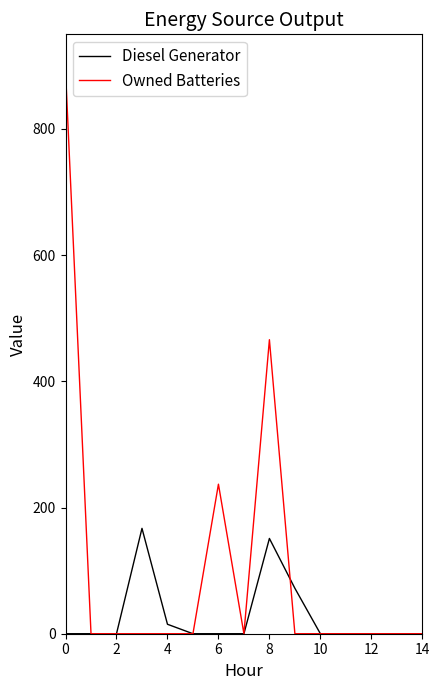

Reading left to right, extract all data points from this chart.

Diesel Generator: 0.0	0.0	0.0	167.0	15.0	0.0	0.0	0.0	151.0	72.0	0.0	0.0	0.0	0.0	0.0
Owned Batteries: 892.0	0.0	0.0	0.0	0.0	0.0	237.0	0.0	466.0	0.0	0.0	0.0	0.0	0.0	0.0